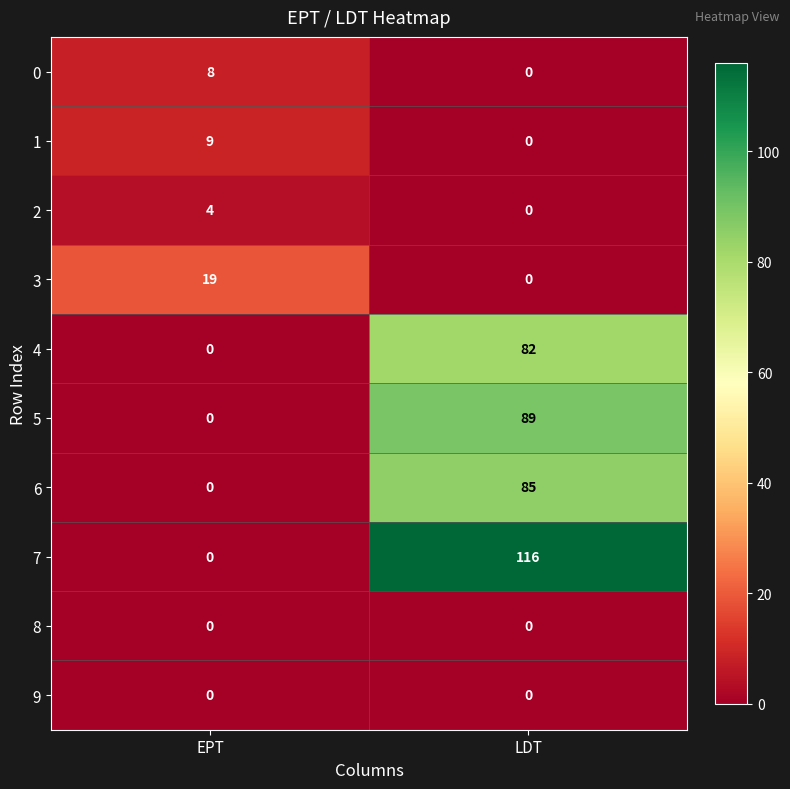

What is the sum of the 3 values at LDT and EPT?

19